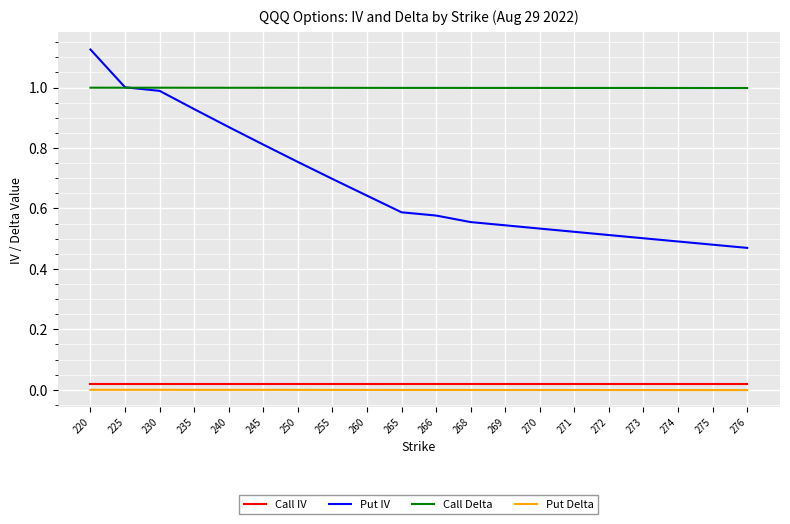

True or false: Call Delta and Call IV cross at least once.

False